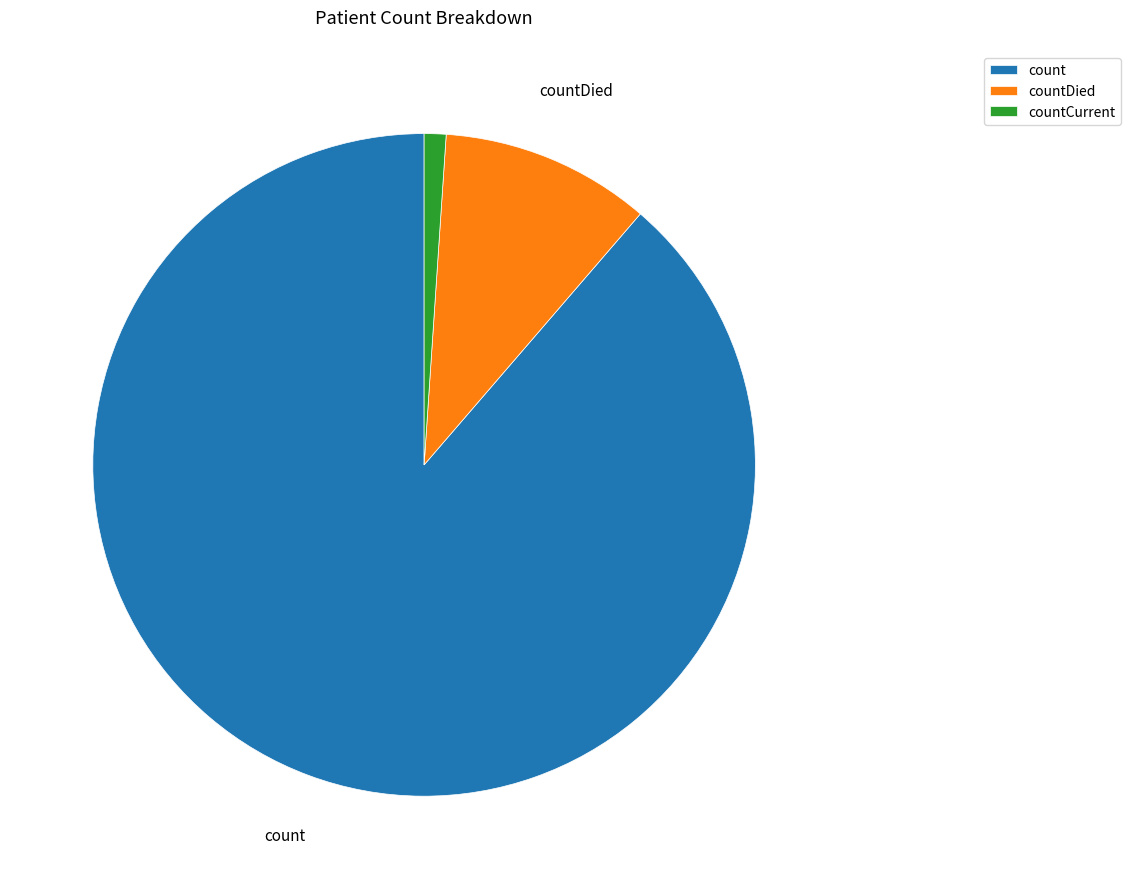

Is there any slice that represents more than half of the pie?

Yes